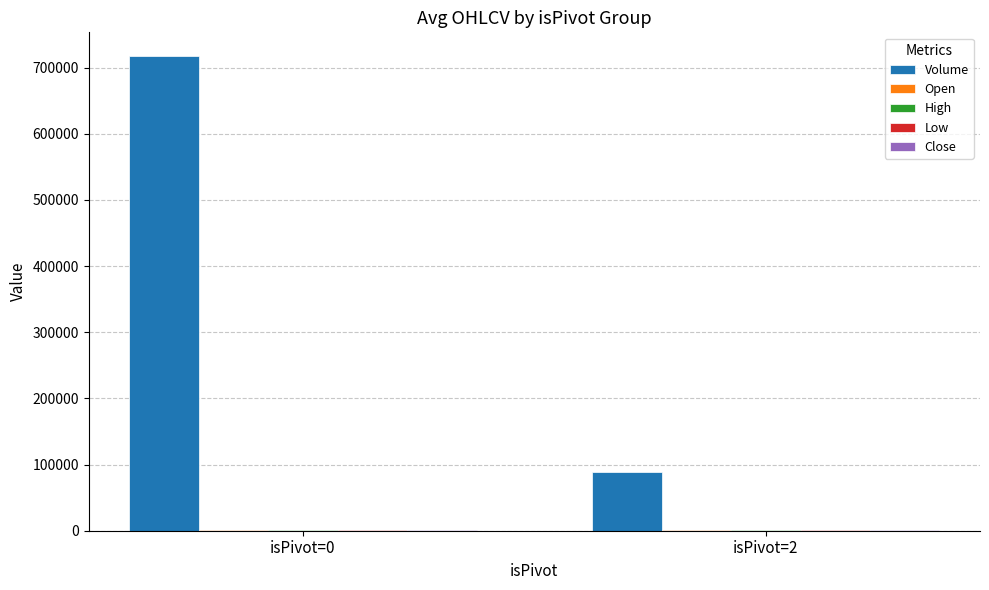

The Volume series shows 717576.3 at isPivot=0. True or false?

True